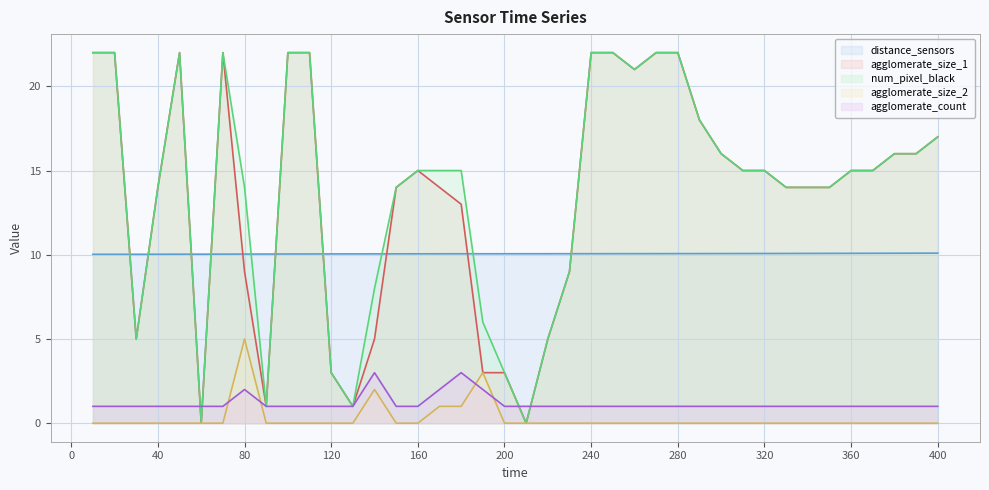

What is the value of the agglomerate_size_1 point at the 3rd from the left?

5.0